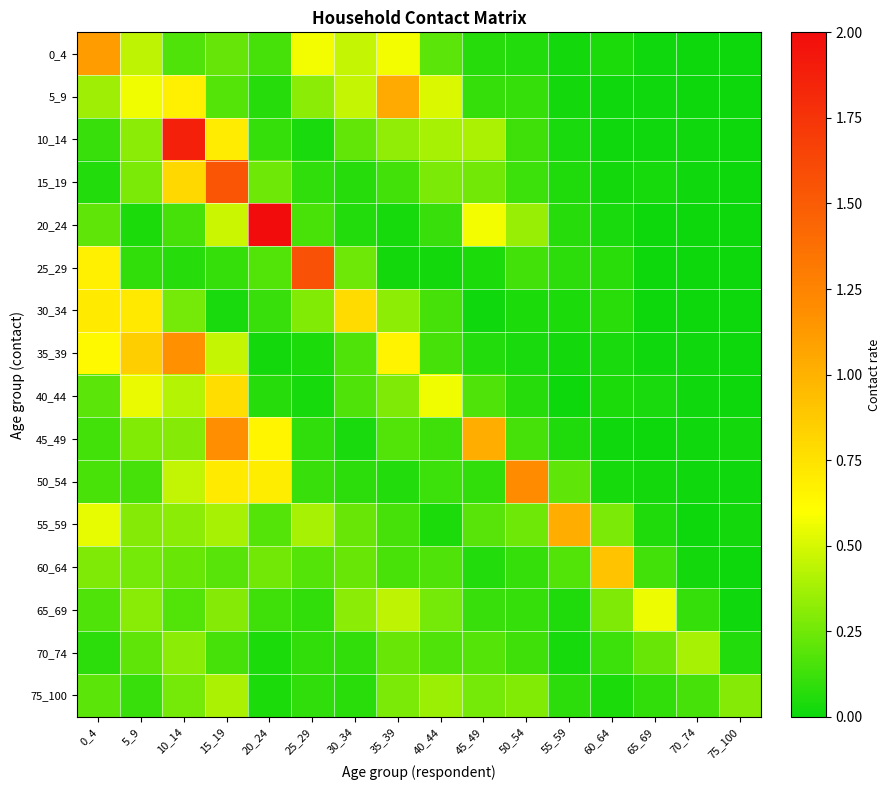

Reading left to right, transcribe all the data shown in this chart.

0_4: 0_4=1.1	5_9=0.4	10_14=0.2	15_19=0.2	20_24=0.1	25_29=0.6	30_34=0.5	35_39=0.6	40_44=0.2	45_49=0.1	50_54=0.1	55_59=0.0	60_64=0.0	65_69=0.0	70_74=0.0	75_100=0.0
5_9: 0_4=0.4	5_9=0.6	10_14=0.7	15_19=0.2	20_24=0.1	25_29=0.3	30_34=0.5	35_39=1.0	40_44=0.5	45_49=0.1	50_54=0.1	55_59=0.0	60_64=0.0	65_69=0.0	70_74=0.0	75_100=0.0
10_14: 0_4=0.1	5_9=0.3	10_14=1.9	15_19=0.7	20_24=0.1	25_29=0.0	30_34=0.2	35_39=0.3	40_44=0.4	45_49=0.4	50_54=0.1	55_59=0.0	60_64=0.0	65_69=0.0	70_74=0.0	75_100=0.0
15_19: 0_4=0.1	5_9=0.3	10_14=0.8	15_19=1.5	20_24=0.2	25_29=0.1	30_34=0.1	35_39=0.1	40_44=0.3	45_49=0.3	50_54=0.1	55_59=0.0	60_64=0.0	65_69=0.0	70_74=0.0	75_100=0.0
20_24: 0_4=0.2	5_9=0.0	10_14=0.1	15_19=0.5	20_24=2.0	25_29=0.2	30_34=0.1	35_39=0.0	40_44=0.1	45_49=0.6	50_54=0.3	55_59=0.1	60_64=0.0	65_69=0.0	70_74=0.0	75_100=0.0
25_29: 0_4=0.7	5_9=0.1	10_14=0.1	15_19=0.1	20_24=0.2	25_29=1.6	30_34=0.2	35_39=0.0	40_44=0.0	45_49=0.0	50_54=0.1	55_59=0.1	60_64=0.1	65_69=0.0	70_74=0.0	75_100=0.0
30_34: 0_4=0.7	5_9=0.7	10_14=0.3	15_19=0.0	20_24=0.1	25_29=0.3	30_34=0.8	35_39=0.3	40_44=0.1	45_49=0.0	50_54=0.0	55_59=0.0	60_64=0.1	65_69=0.0	70_74=0.0	75_100=0.0
35_39: 0_4=0.6	5_9=0.9	10_14=1.2	15_19=0.5	20_24=0.0	25_29=0.0	30_34=0.2	35_39=0.7	40_44=0.1	45_49=0.1	50_54=0.0	55_59=0.0	60_64=0.0	65_69=0.0	70_74=0.0	75_100=0.0
40_44: 0_4=0.2	5_9=0.5	10_14=0.4	15_19=0.8	20_24=0.1	25_29=0.0	30_34=0.2	35_39=0.3	40_44=0.6	45_49=0.2	50_54=0.1	55_59=0.0	60_64=0.0	65_69=0.0	70_74=0.0	75_100=0.0
45_49: 0_4=0.1	5_9=0.3	10_14=0.3	15_19=1.2	20_24=0.6	25_29=0.1	30_34=0.0	35_39=0.2	40_44=0.1	45_49=1.0	50_54=0.1	55_59=0.0	60_64=0.0	65_69=0.0	70_74=0.0	75_100=0.0
50_54: 0_4=0.2	5_9=0.1	10_14=0.5	15_19=0.7	20_24=0.7	25_29=0.1	30_34=0.1	35_39=0.1	40_44=0.1	45_49=0.1	50_54=1.2	55_59=0.2	60_64=0.0	65_69=0.0	70_74=0.0	75_100=0.0
55_59: 0_4=0.5	5_9=0.3	10_14=0.3	15_19=0.4	20_24=0.2	25_29=0.4	30_34=0.2	35_39=0.1	40_44=0.0	45_49=0.2	50_54=0.2	55_59=1.0	60_64=0.3	65_69=0.0	70_74=0.0	75_100=0.0
60_64: 0_4=0.3	5_9=0.3	10_14=0.2	15_19=0.2	20_24=0.3	25_29=0.2	30_34=0.2	35_39=0.1	40_44=0.2	45_49=0.1	50_54=0.1	55_59=0.2	60_64=0.9	65_69=0.1	70_74=0.0	75_100=0.0
65_69: 0_4=0.2	5_9=0.3	10_14=0.2	15_19=0.3	20_24=0.1	25_29=0.1	30_34=0.3	35_39=0.4	40_44=0.3	45_49=0.1	50_54=0.1	55_59=0.0	60_64=0.3	65_69=0.6	70_74=0.1	75_100=0.0
70_74: 0_4=0.1	5_9=0.2	10_14=0.3	15_19=0.1	20_24=0.0	25_29=0.1	30_34=0.1	35_39=0.2	40_44=0.2	45_49=0.2	50_54=0.1	55_59=0.0	60_64=0.1	65_69=0.2	70_74=0.4	75_100=0.1
75_100: 0_4=0.2	5_9=0.1	10_14=0.3	15_19=0.4	20_24=0.0	25_29=0.1	30_34=0.1	35_39=0.3	40_44=0.4	45_49=0.3	50_54=0.3	55_59=0.1	60_64=0.0	65_69=0.1	70_74=0.1	75_100=0.3